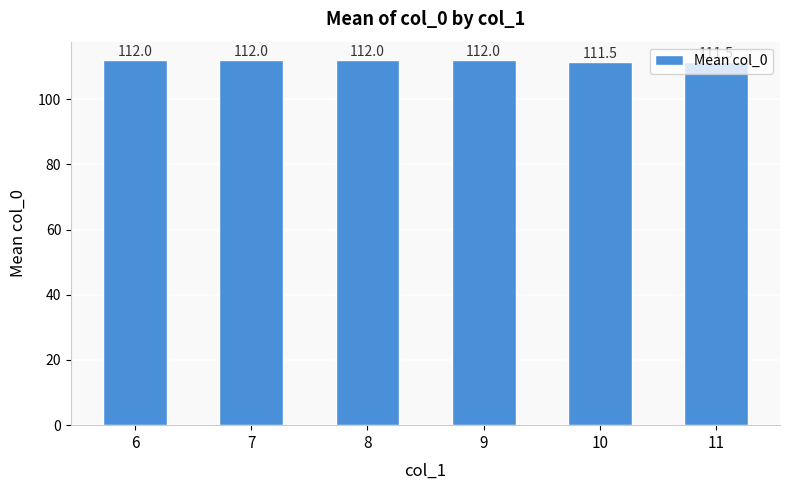

Between 10 and 6, which is larger?

6